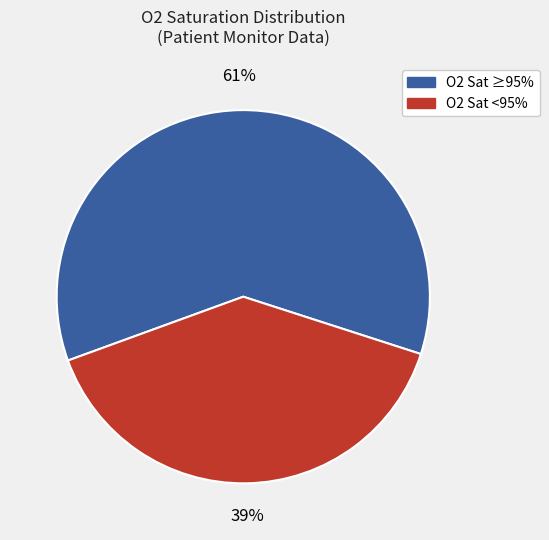

To the nearest percent, what is the average slice percentage?

50%